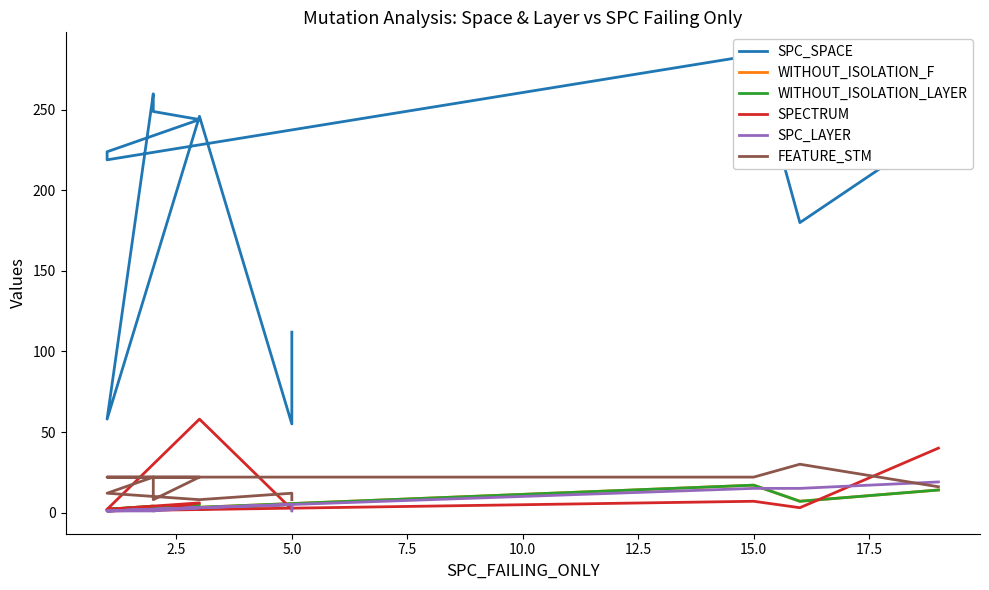

List the series in order of their peak value, highest first.

SPC_SPACE, SPECTRUM, FEATURE_STM, SPC_LAYER, WITHOUT_ISOLATION_F, WITHOUT_ISOLATION_LAYER